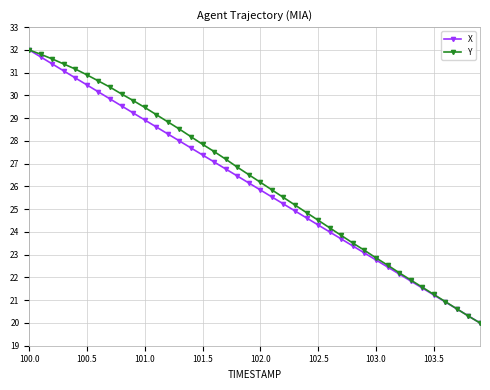

True or false: X has more than 1 interior local peaks.

False